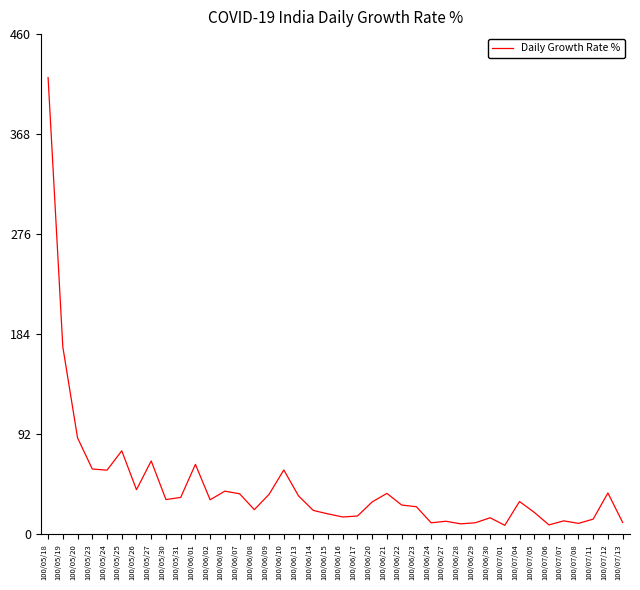

What is the smallest value displayed?

8.4